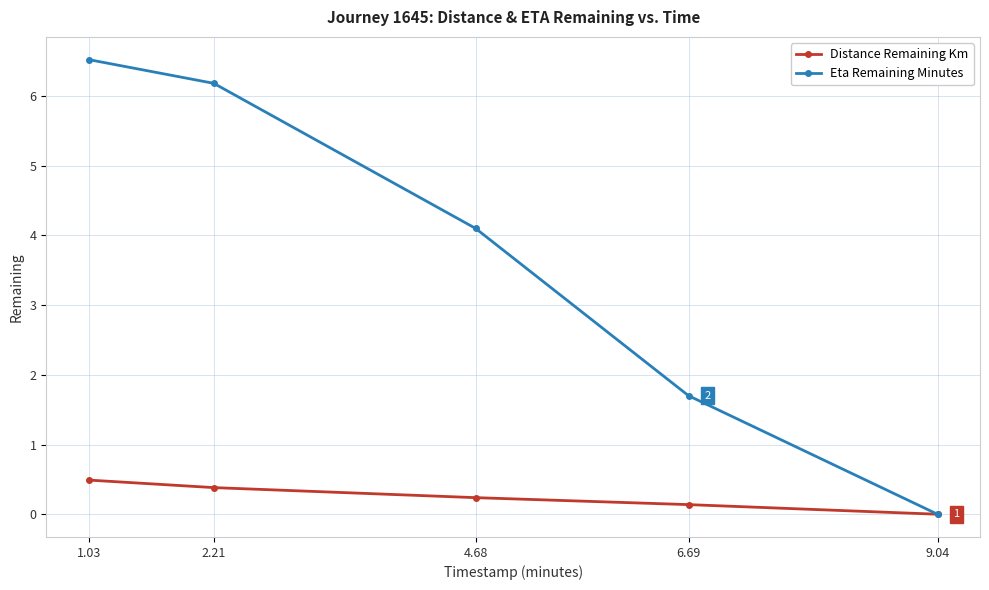

The Eta Remaining Minutes series shows 6.5 at 1.03. True or false?

True